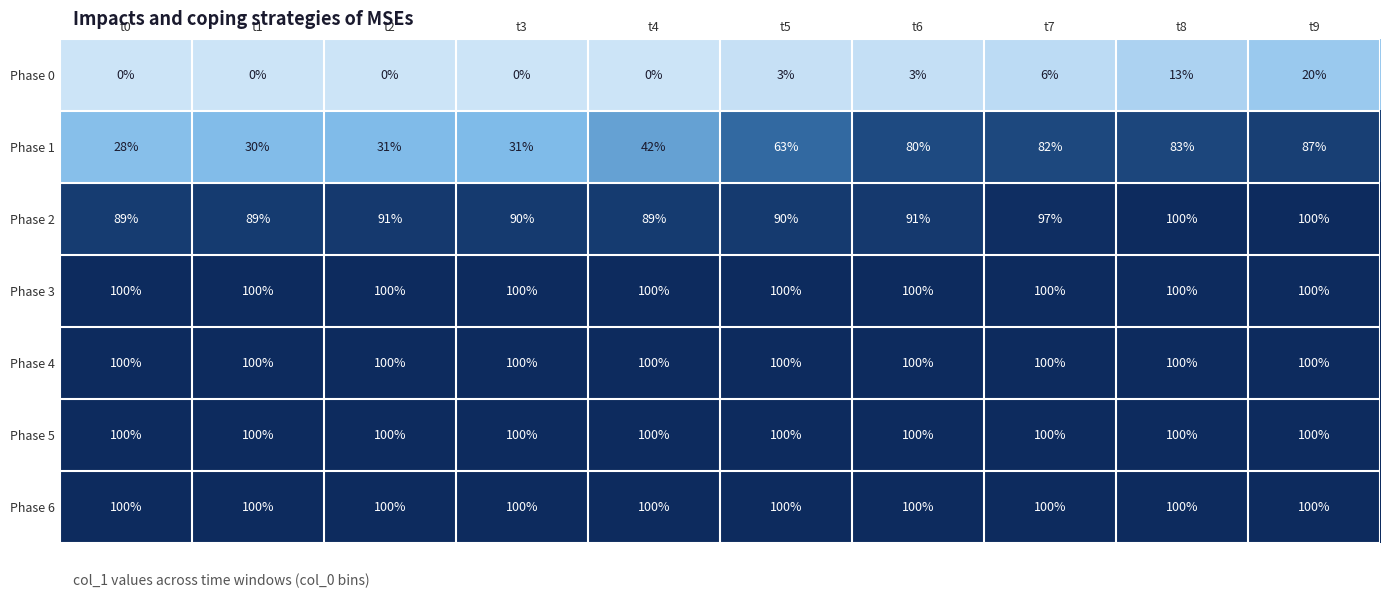

Between t5 and t9, which series saw the biggest shift?

Phase 1